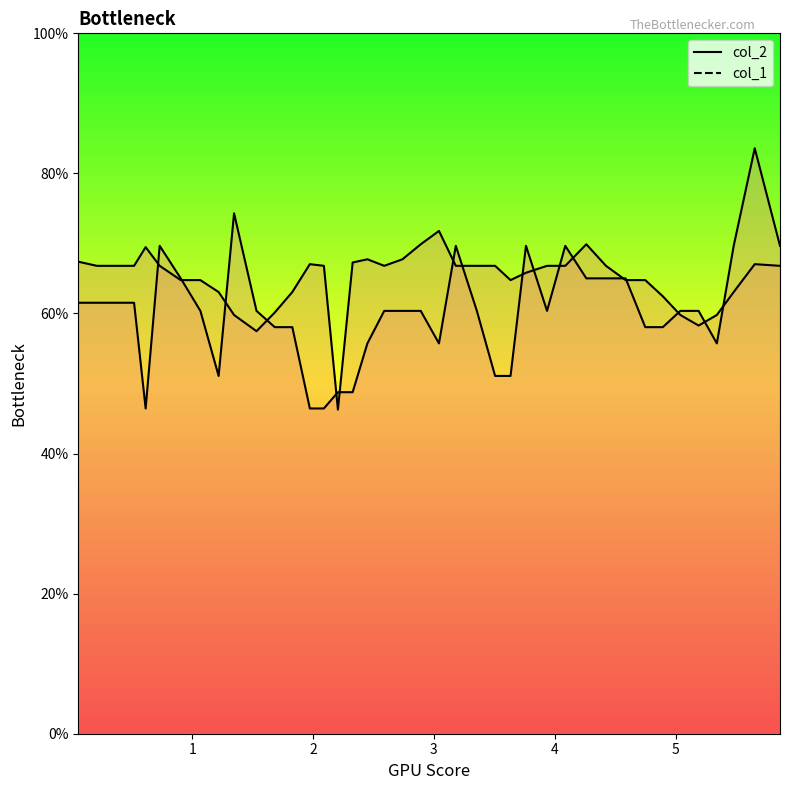

True or false: col_2_line and col_1_line cross at least once.

True